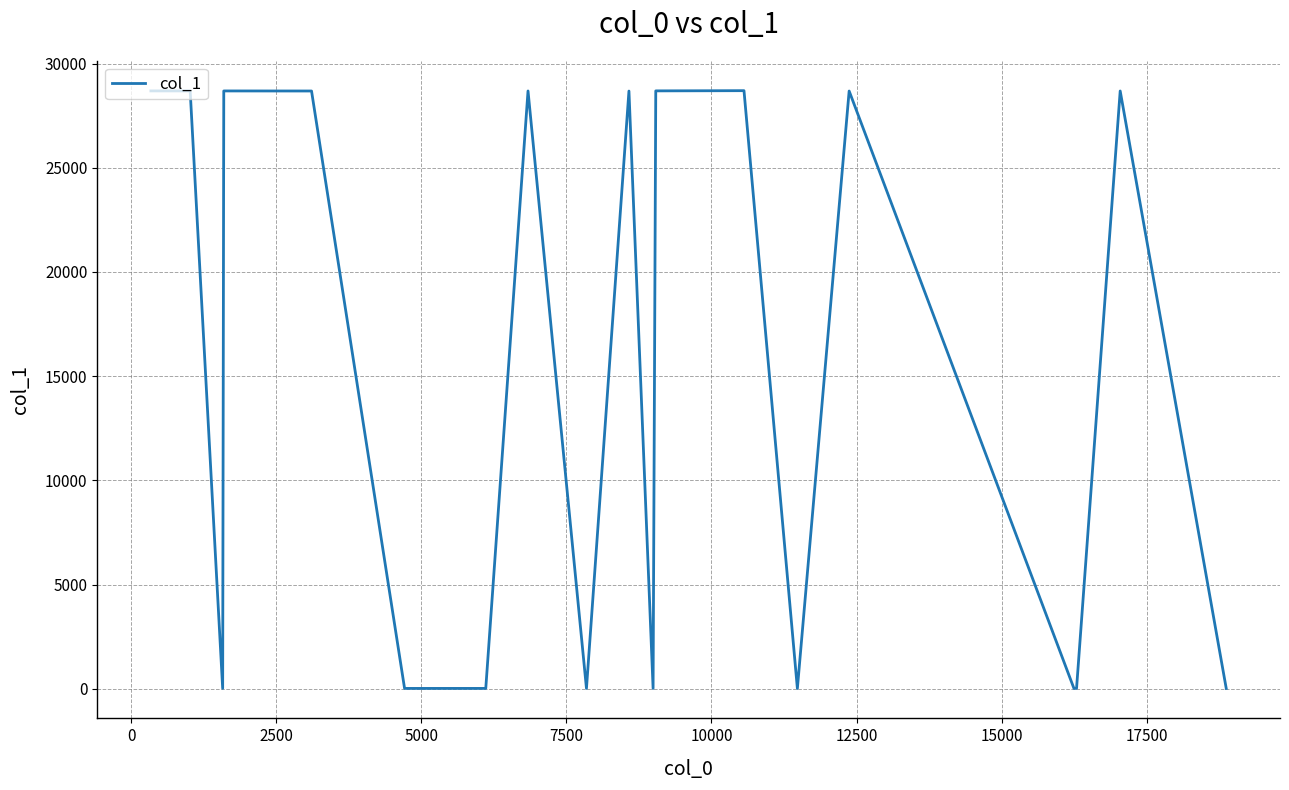

What is the greatest value displayed?

28697